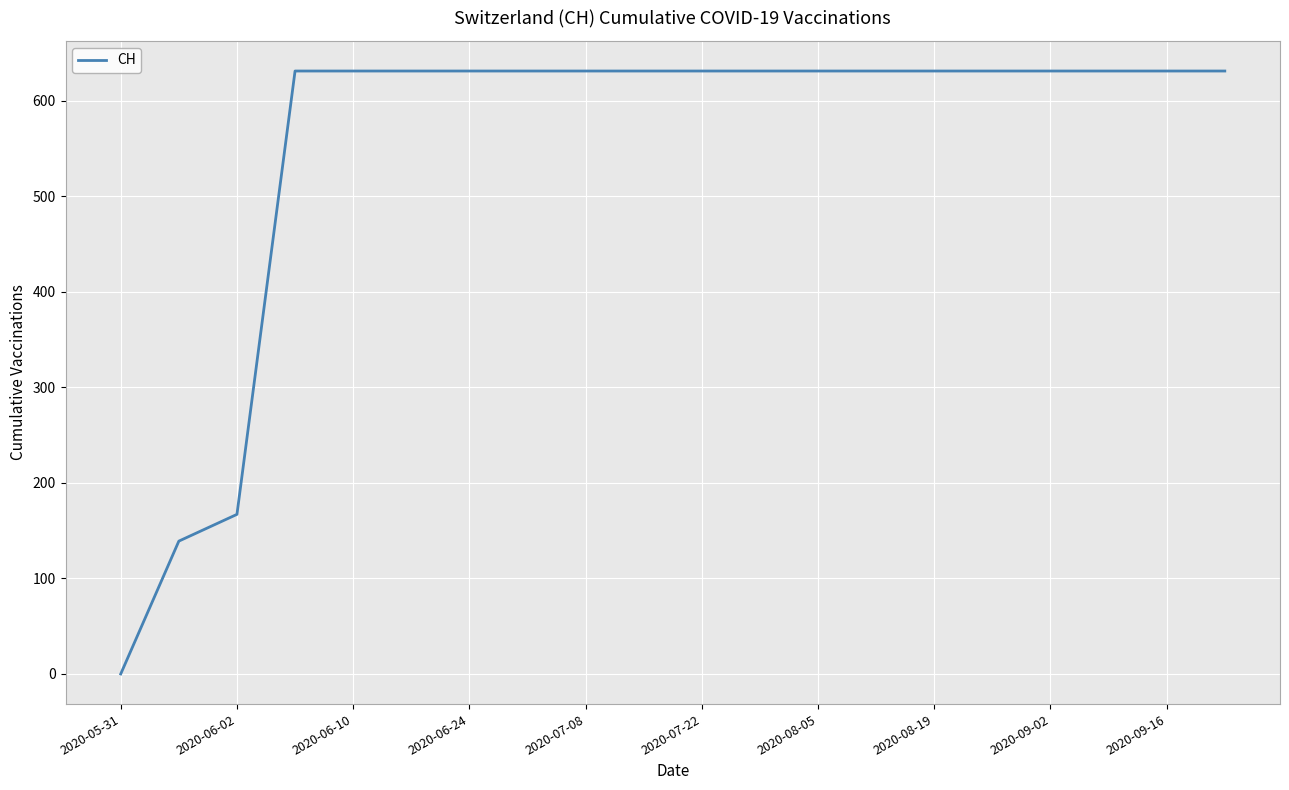

How many lines are shown in the chart?

1